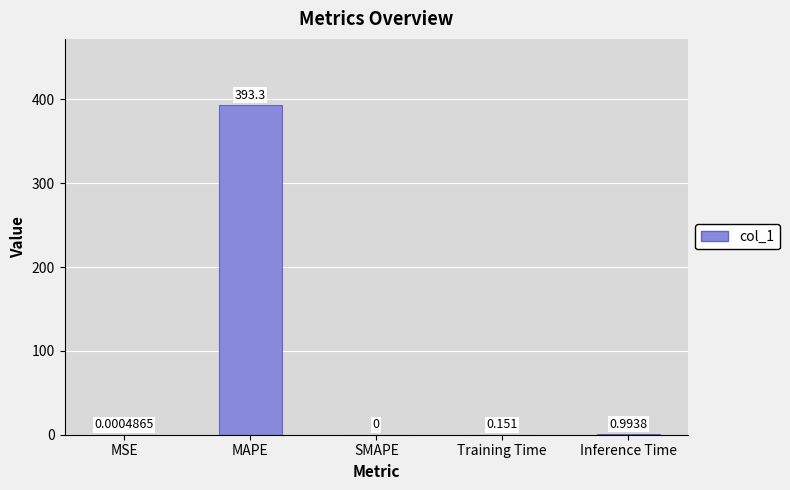

Between SMAPE and Inference Time, which is larger?

Inference Time